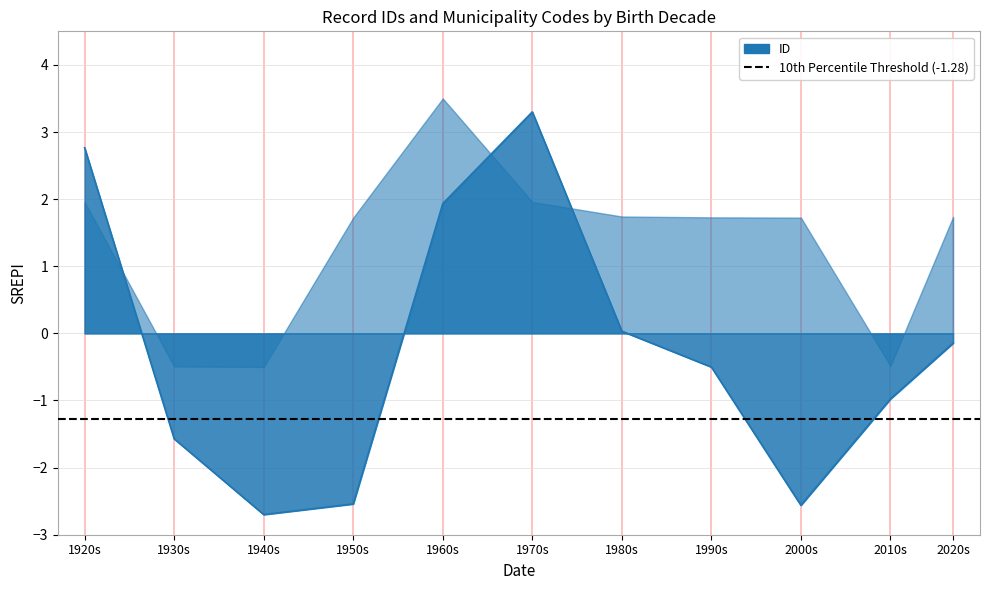

True or false: there are more than 0 points higher than both neighbors.

True